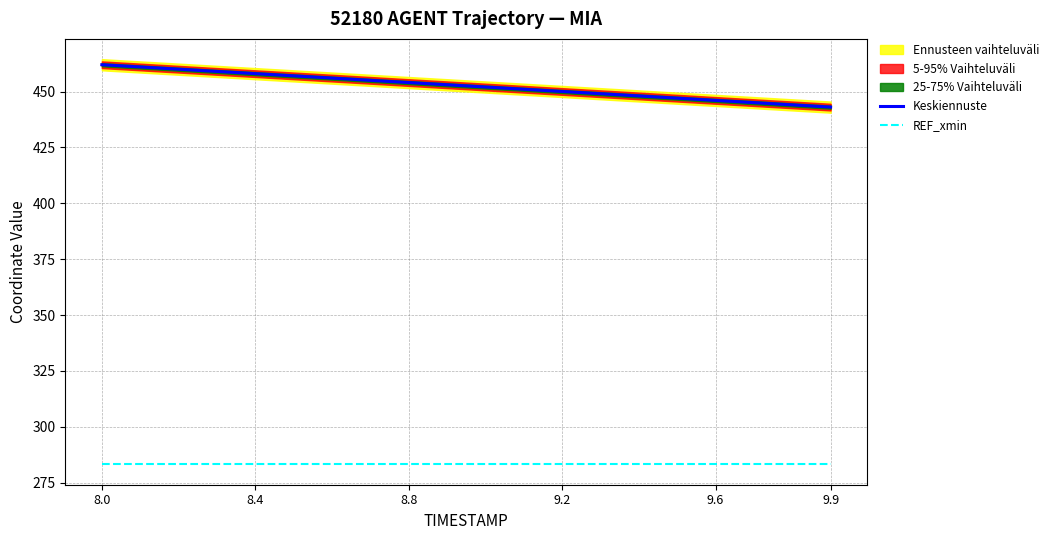

The value of REF_xmin at 9.2 is 283.1. True or false?

True